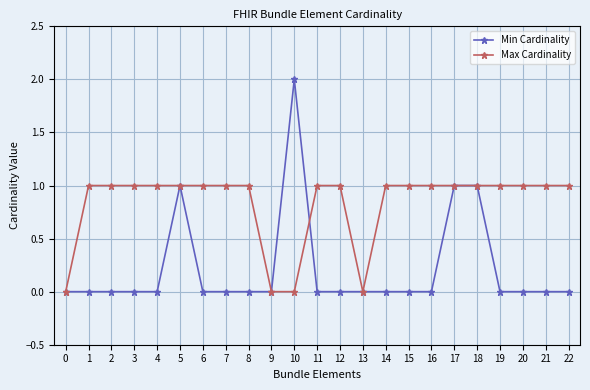

Read the Max Cardinality value at 18.

1